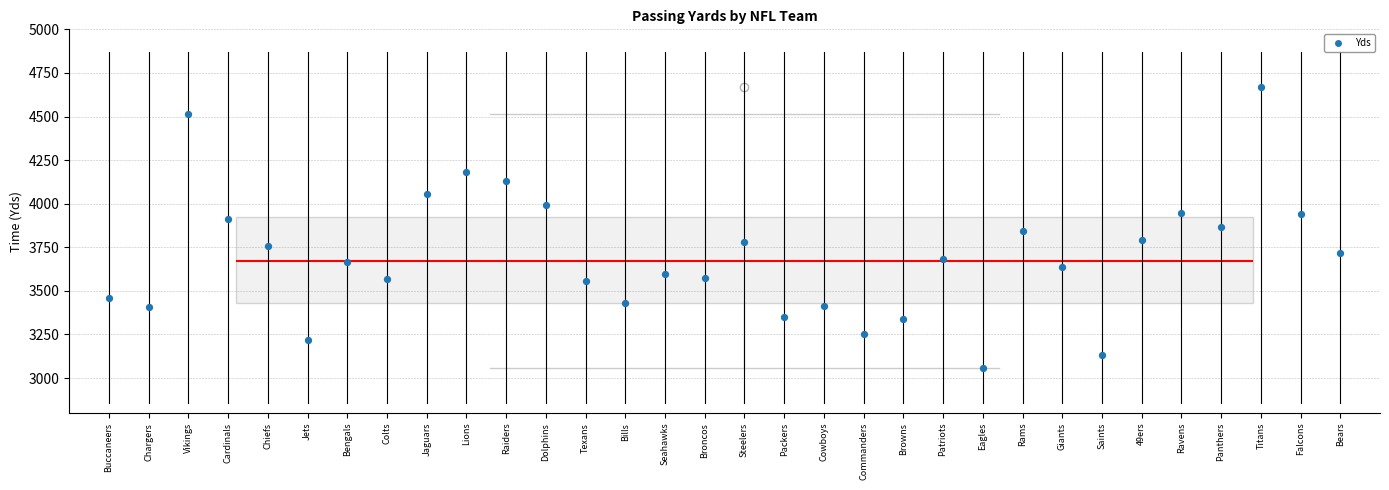

Where is the upper edge of the box for Steelers on the y-axis? The values are not printed on the chart, so give them approximately, as read against the axis.

3900